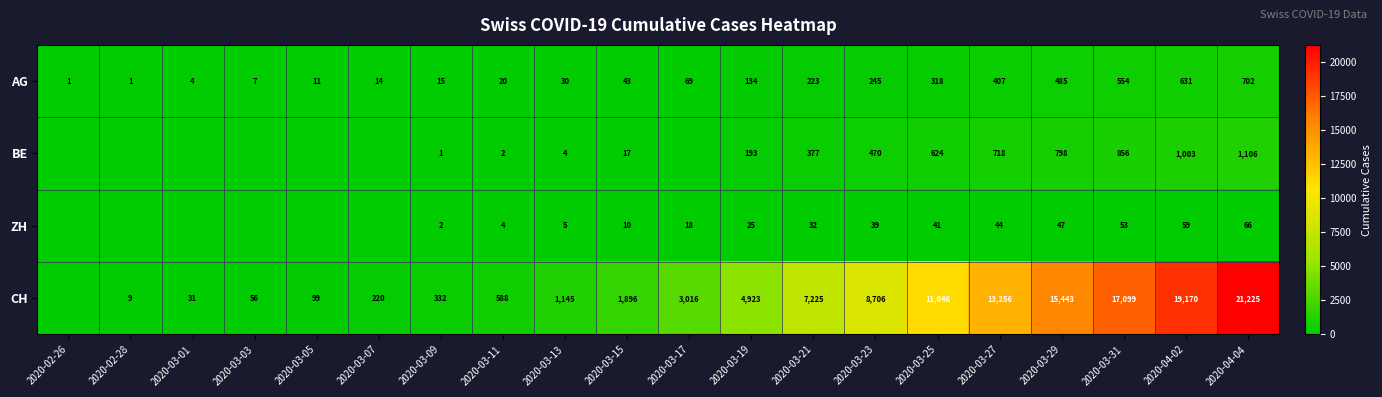

Is the value of AG at 2020-03-11 greater than the value of CH at 2020-03-03?

No